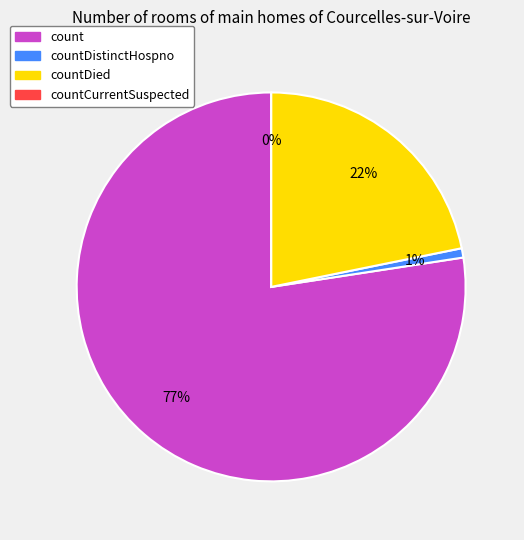

To the nearest percent, what portion does count represent?

77%